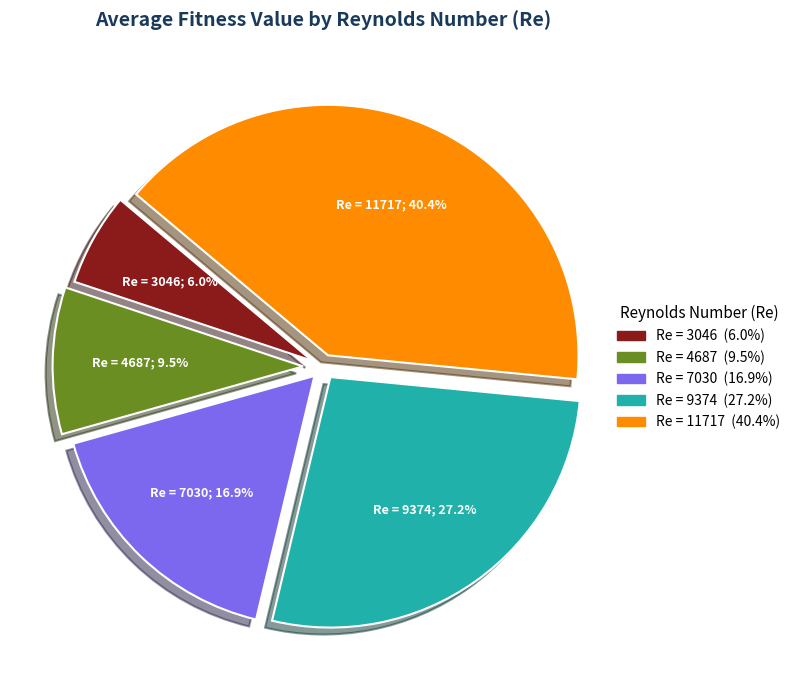

How many segments does this pie chart have?

5